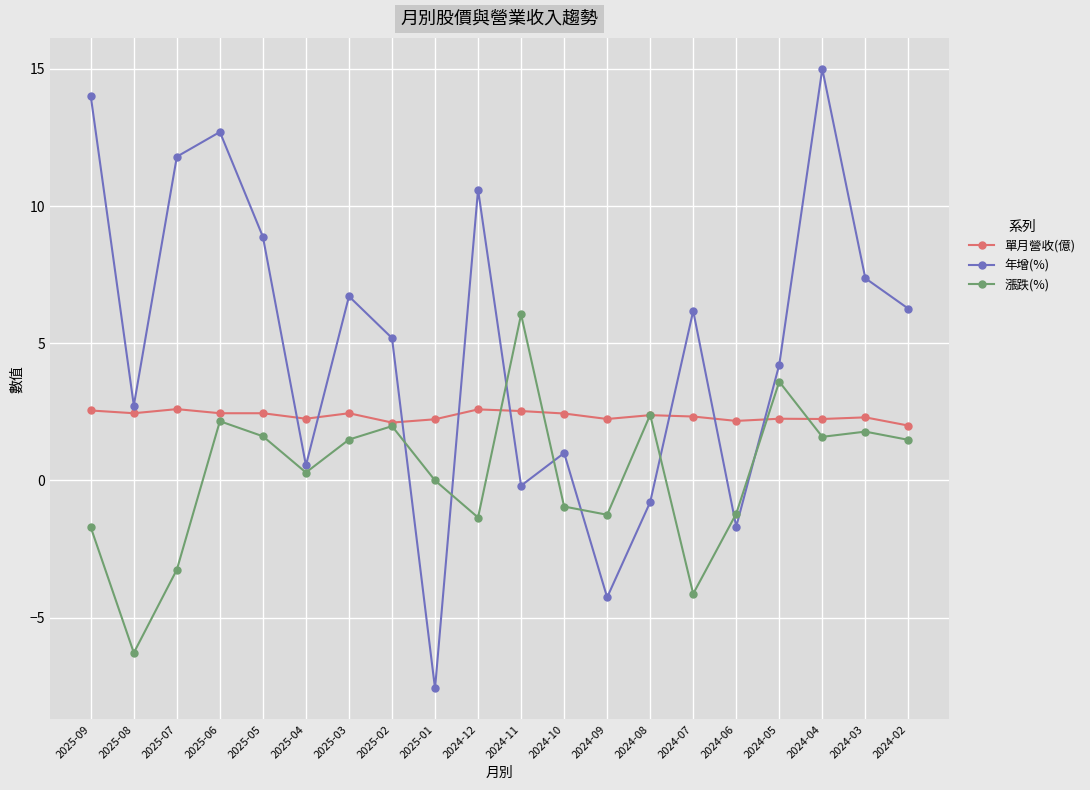

The value of 漲跌(%) at 2025-07 is -5.8. True or false?

False